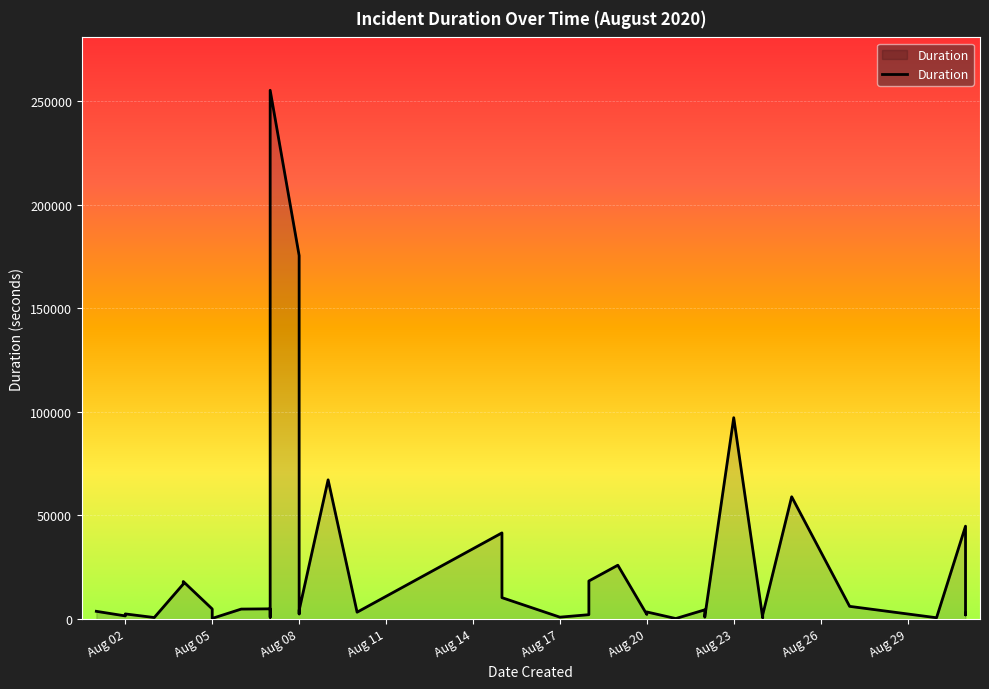

Approximately how many times larger is the value at 2020-08-08 compared to 2020-08-17?

6.0